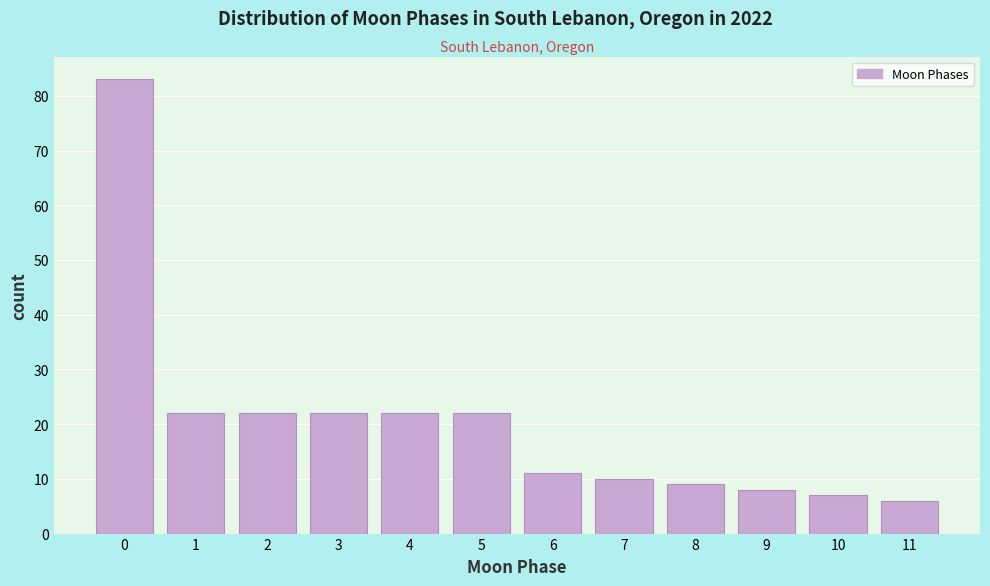

Reading left to right, transcribe all the data shown in this chart.

0=83	1=22	2=22	3=22	4=22	5=22	6=11	7=10	8=9	9=8	10=7	11=6